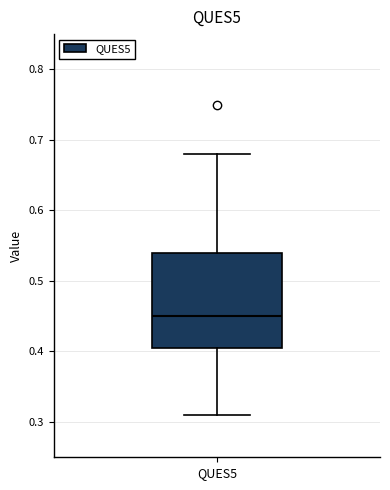

Read this box plot against the y-axis: the position of the median line, the range covered by the box, and the ends of both whiskers. The values are not printed on the chart, so give them approximately, as read against the axis.

median 0.45, box 0.41 to 0.54, whiskers 0.31 to 0.68